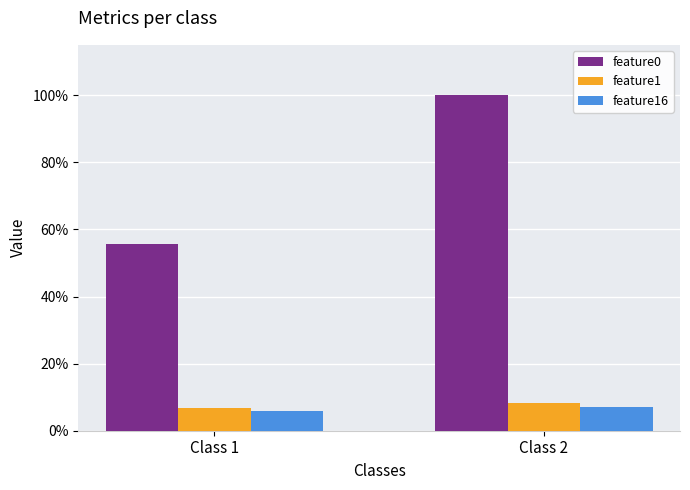

Rank the categories by feature1 value from highest to lowest.

Class 2, Class 1